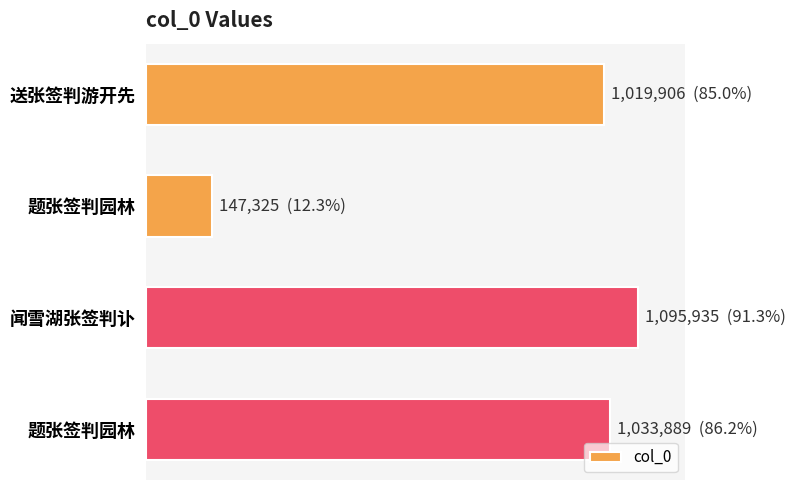

What is the average value?

824264